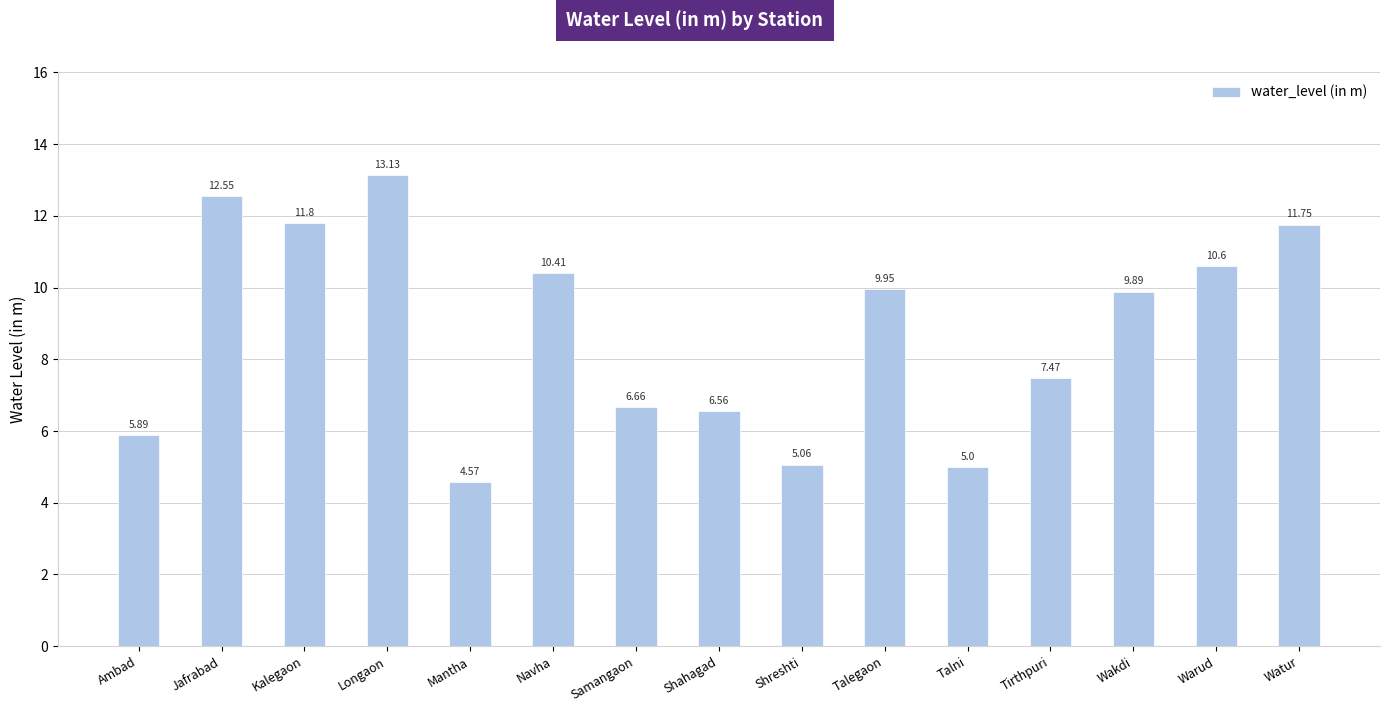

Which category has the highest value across all series?

Longaon